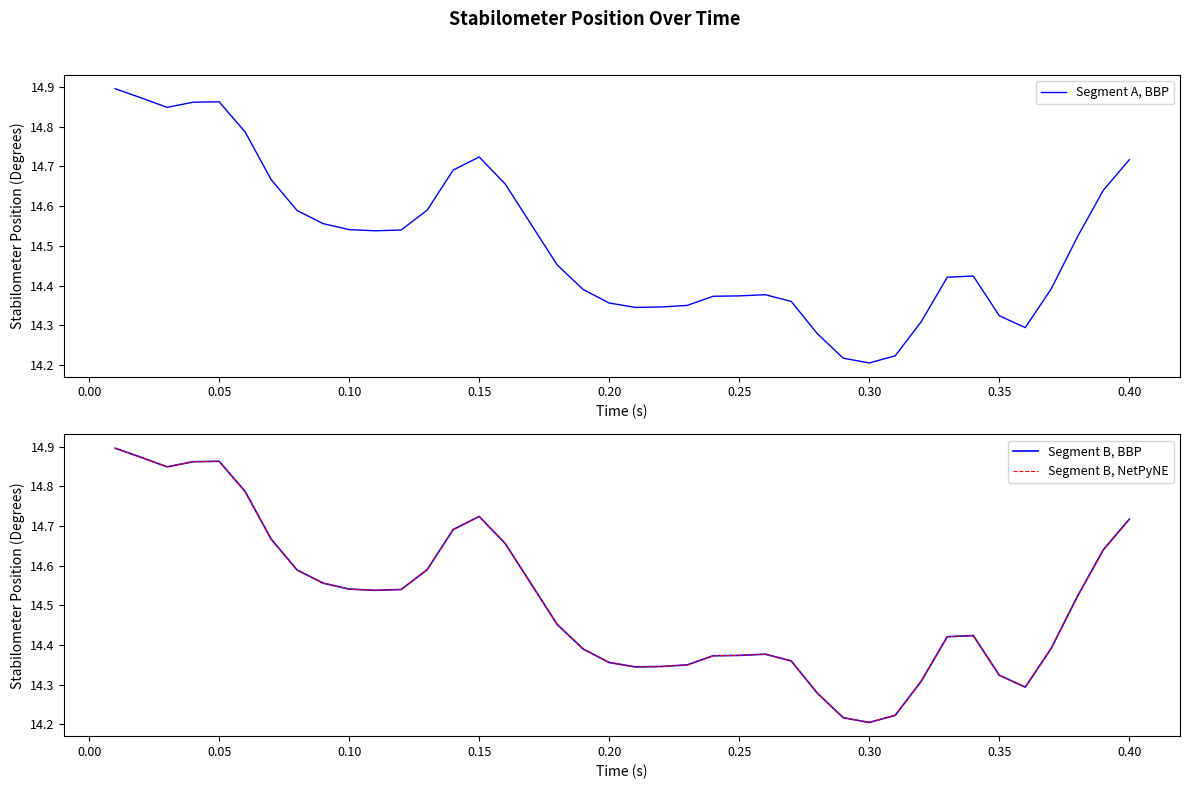

What are all the series names shown in the legend?

Segment A, BBP, Segment B, BBP, Segment B, NetPyNE